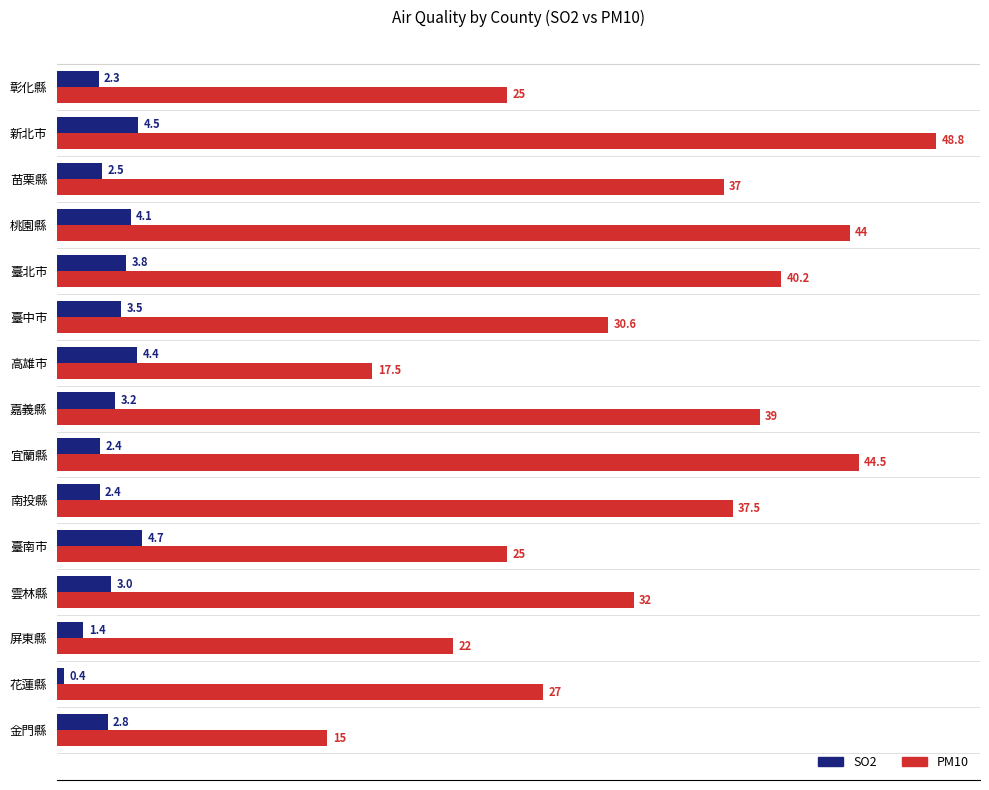

How many categories are shown in the chart?

15